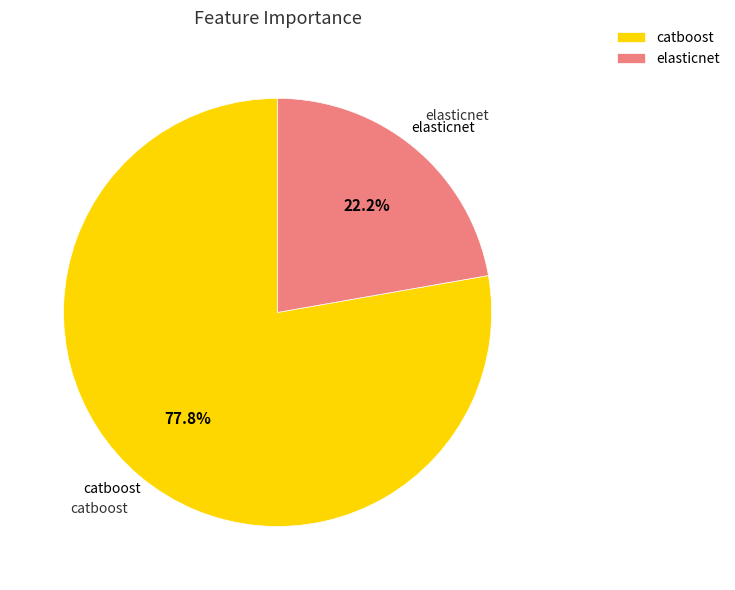

What is the total percentage of elasticnet and catboost?

100.0%